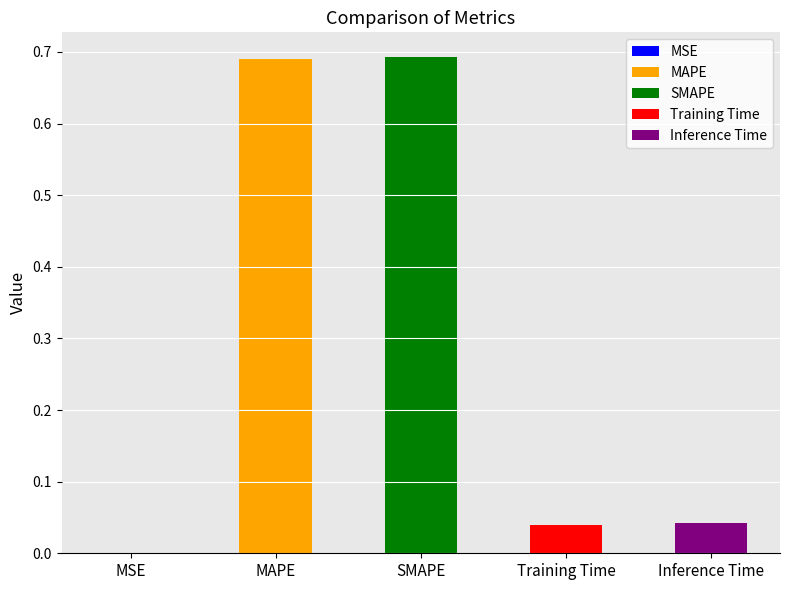

True or false: the data shows 0.1 at Inference Time.

False